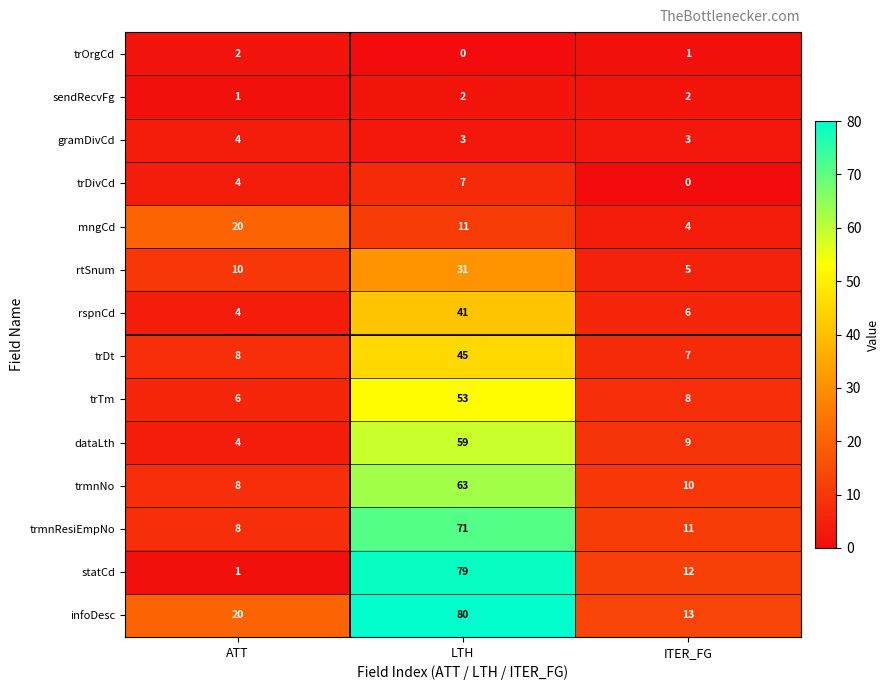

Which category has the highest value across all series?

LTH